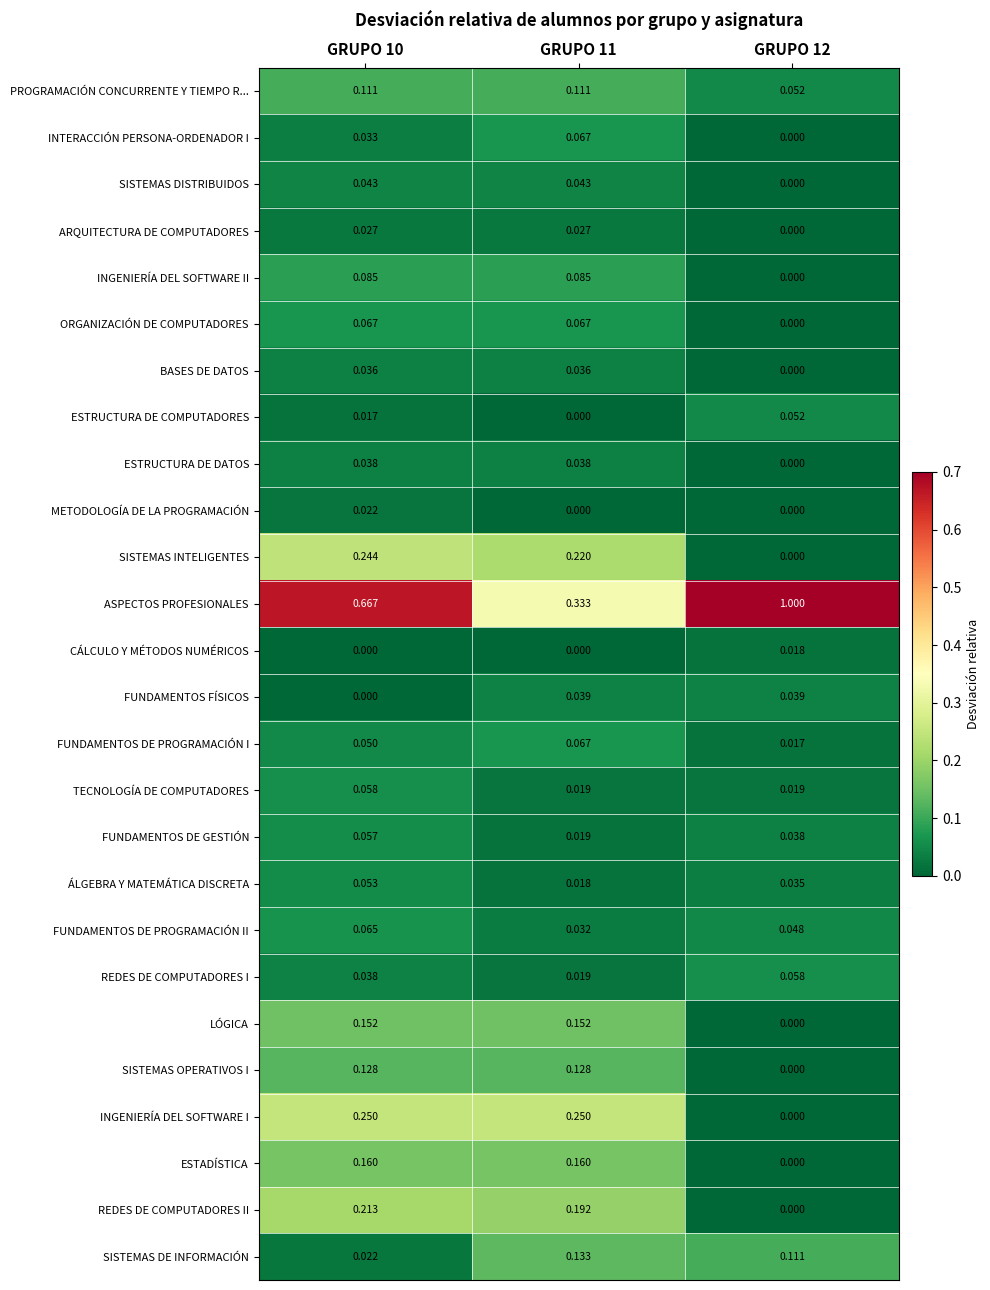

Which series changed the most between GRUPO 11 and GRUPO 12?

ASPECTOS PROFESIONALES